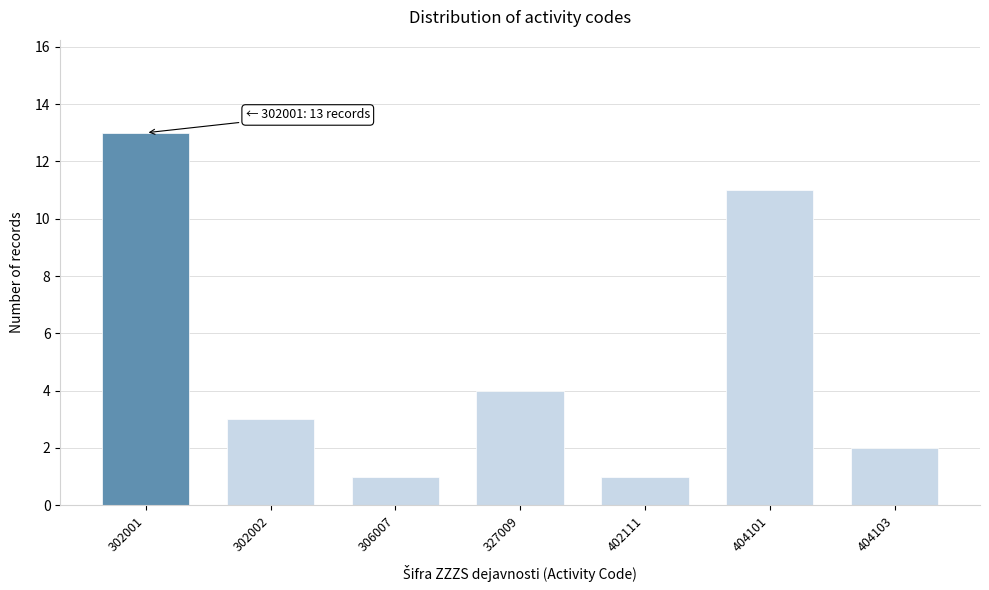

Reading right to left, transcribe all the data shown in this chart.

404103=2	404101=11	402111=1	327009=4	306007=1	302002=3	302001=13